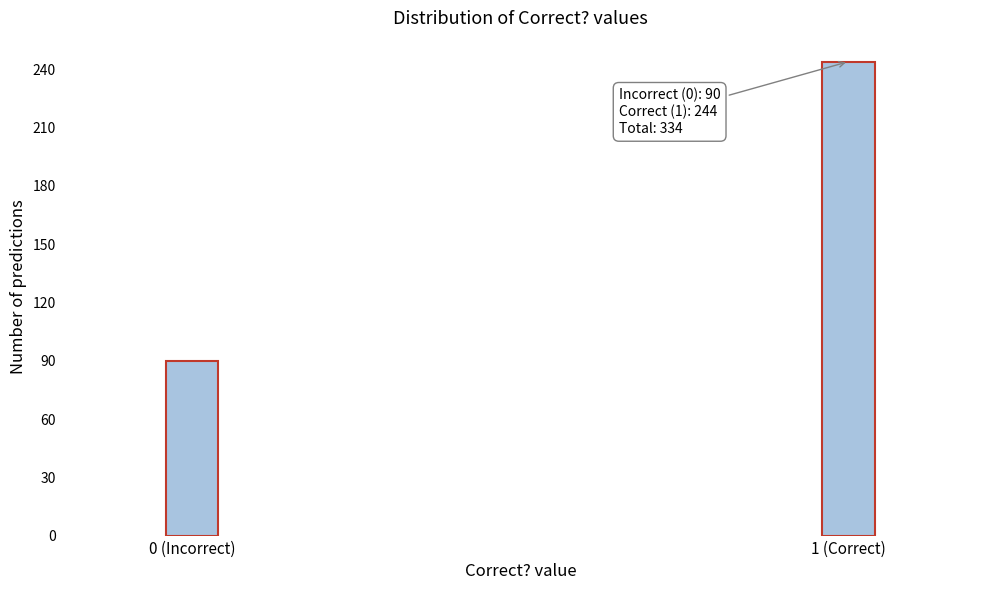

Reading left to right, what are all the values shown in this chart?

0 (Incorrect)=90	1 (Correct)=244